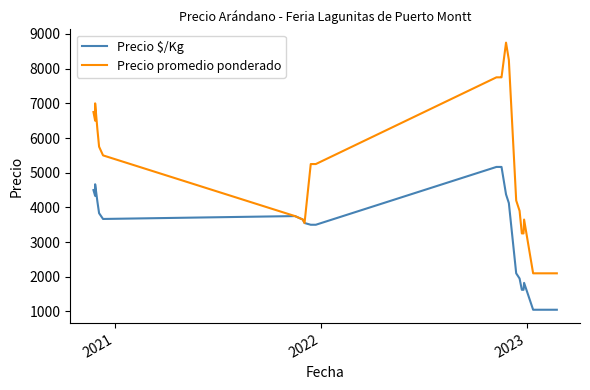

What is the difference between the second highest and second lowest values in the Precio $/Kg series?

4117